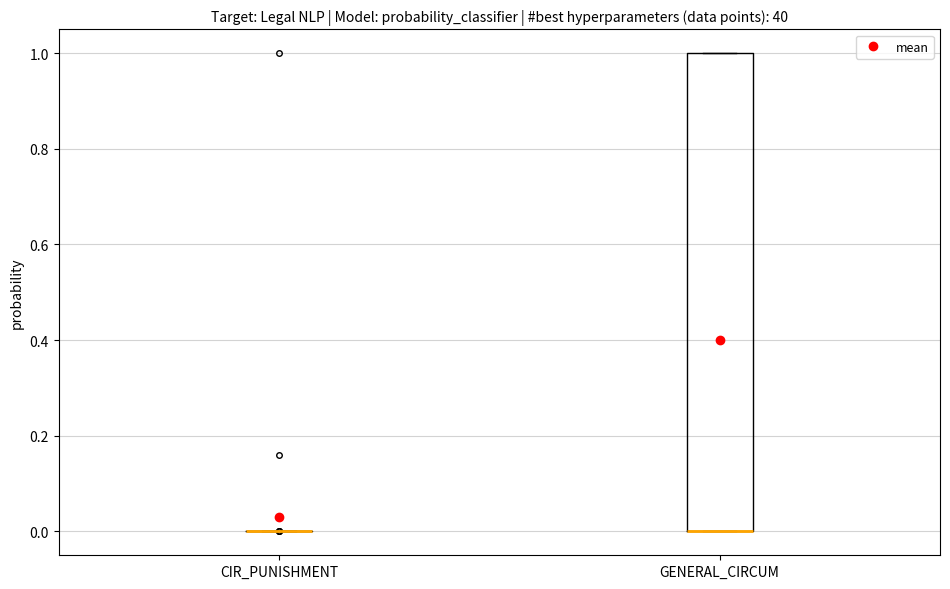

Reading left to right, read every box against the y-axis: the position of its median line, the range the box covers, and the ends of its whiskers. The values are not printed on the chart, so give them approximately, as read against the axis.

CIR_PUNISHMENT: box collapsed to a line at 0, whiskers 0 to 0
GENERAL_CIRCUM: median 0 (drawn on the box's lower edge), box 0 to 1, whiskers 0 to 1